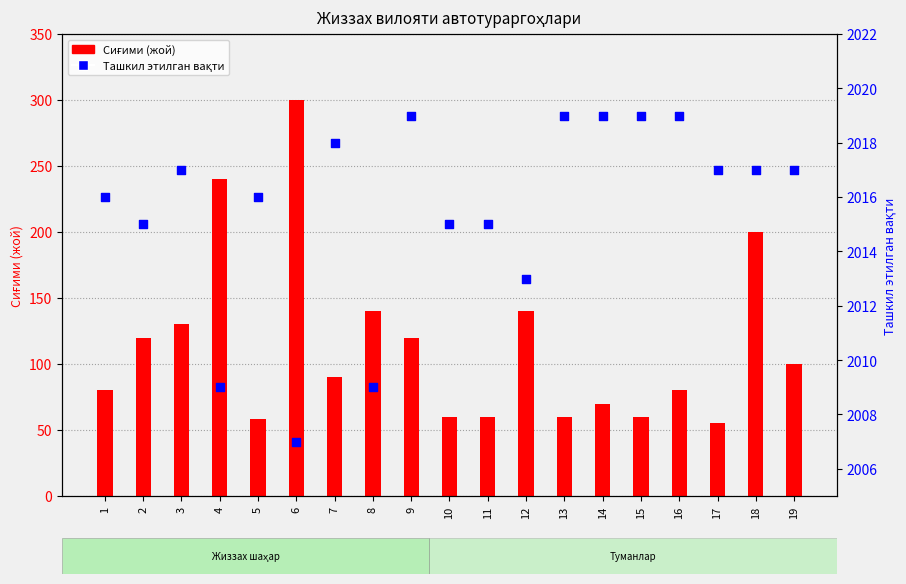

Which series contains the lowest Y value?

Сиғими (жой)